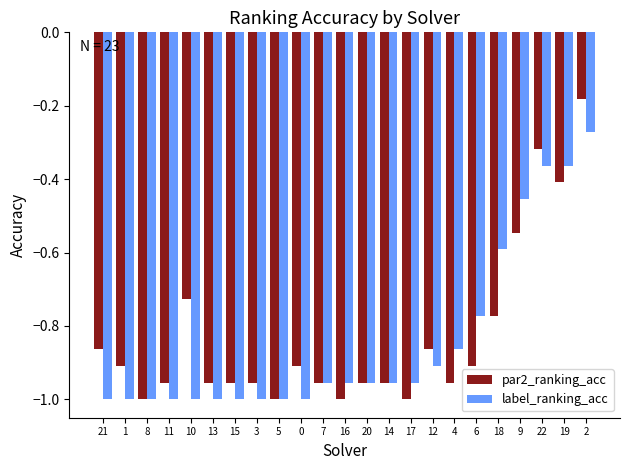

What is the difference between the maximum and minimum values in the par2_ranking_acc series?

0.8